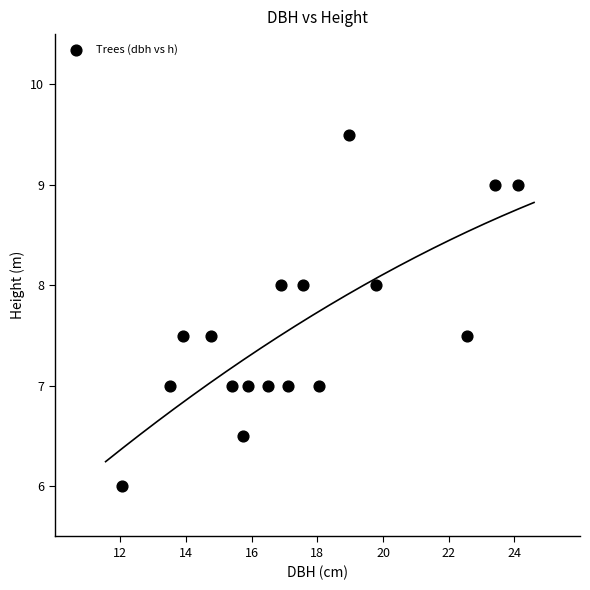

What is the range of X values (max minus min)?

12.1